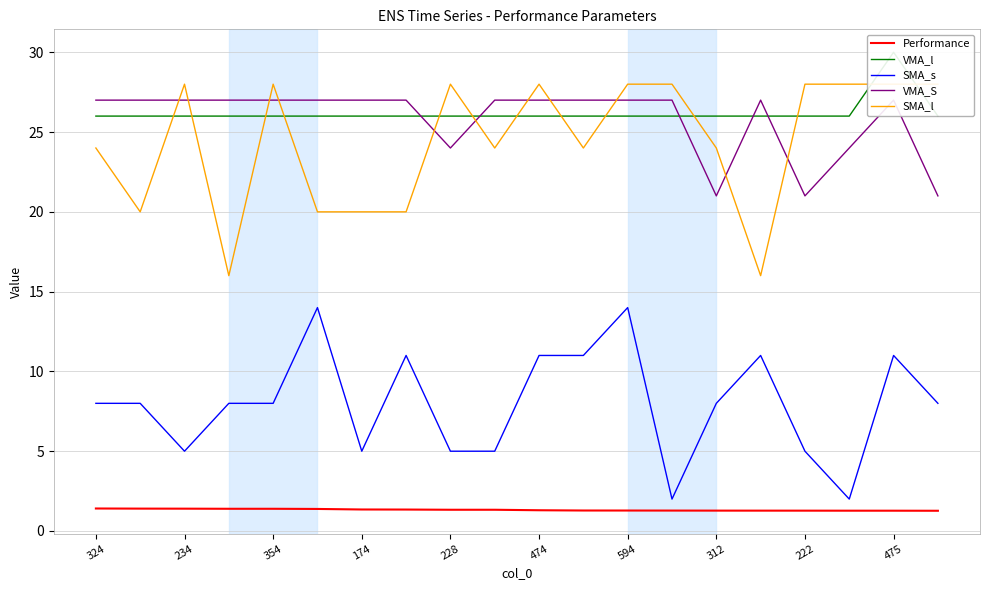

How many SMA_l values are between 20 and 28?

18